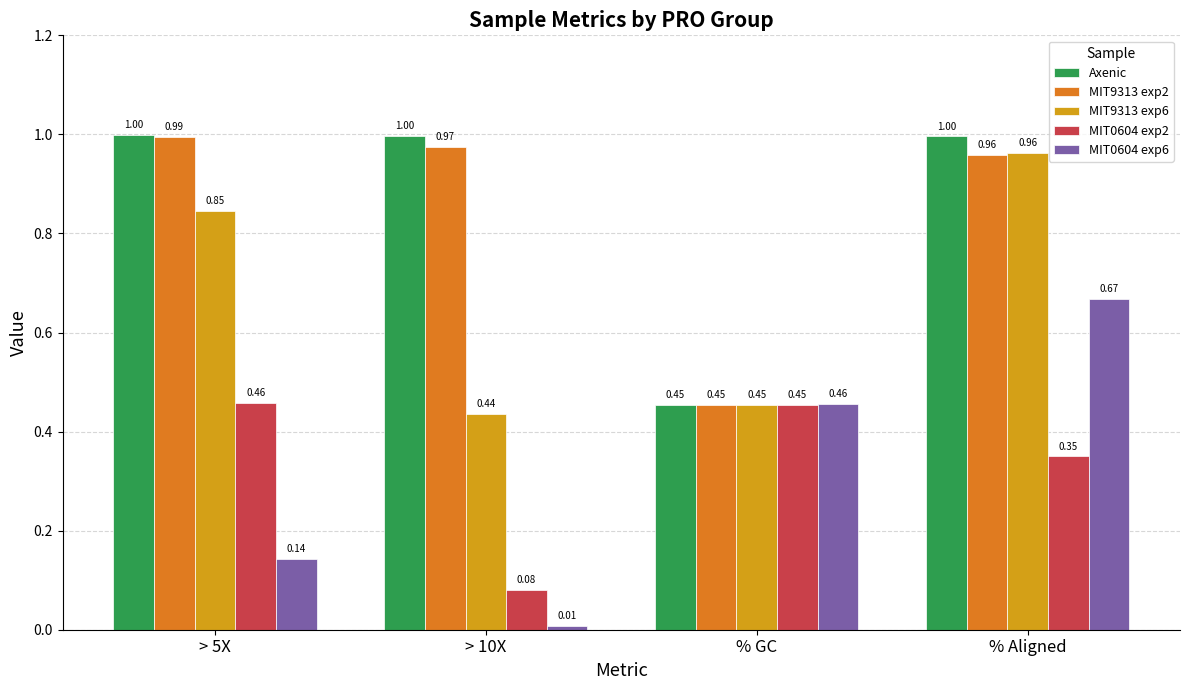

Is the value of MIT0604 exp6 at % GC greater than the value of MIT9313 exp2 at > 10X?

No